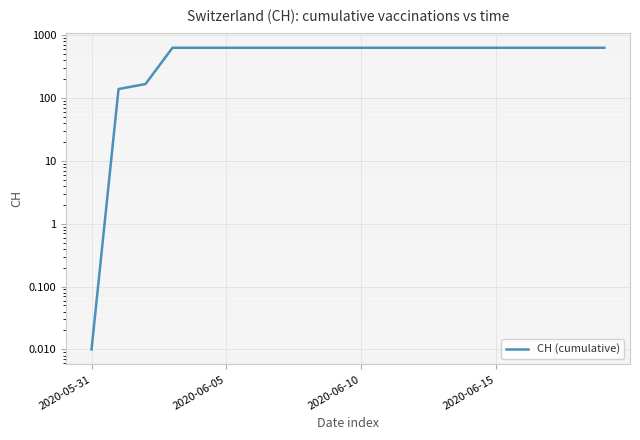

Reading left to right, transcribe all the data shown in this chart.

0.0	139.0	167.0	631.0	631.0	631.0	631.0	631.0	631.0	631.0	631.0	631.0	631.0	631.0	631.0	631.0	631.0	631.0	631.0	631.0